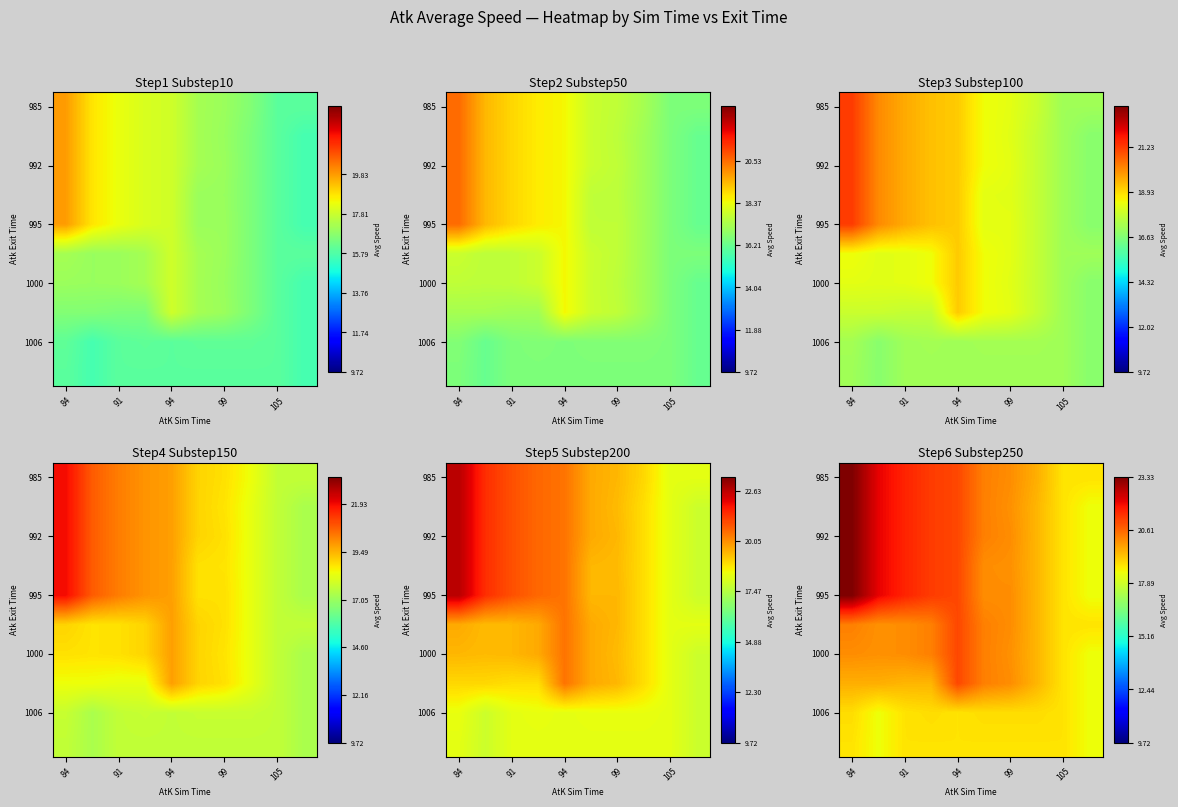

What is the maximum value shown in the chart?

23.3